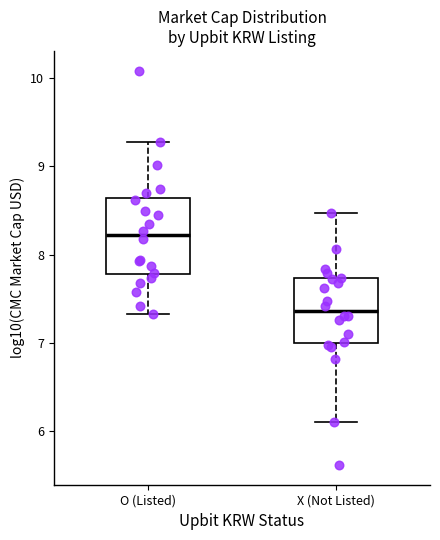

Comparing the boxes themselves (not the whiskers), which one is the tallest?

O (Listed)